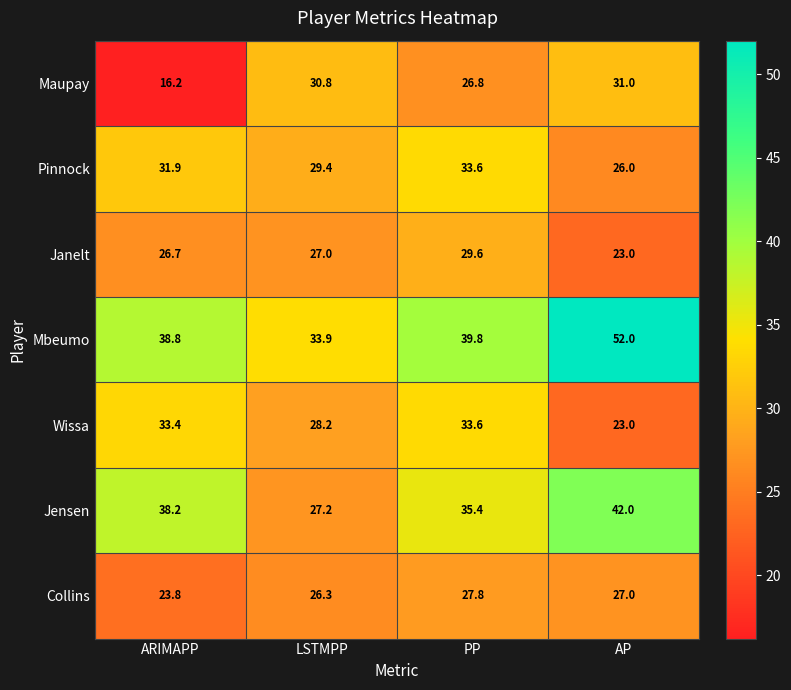

Which series has the largest total across all categories?

Mbeumo